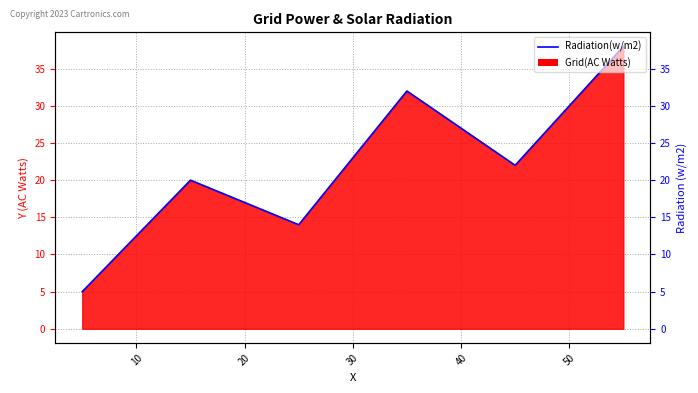

What is the value of the 2nd point from the left?

20